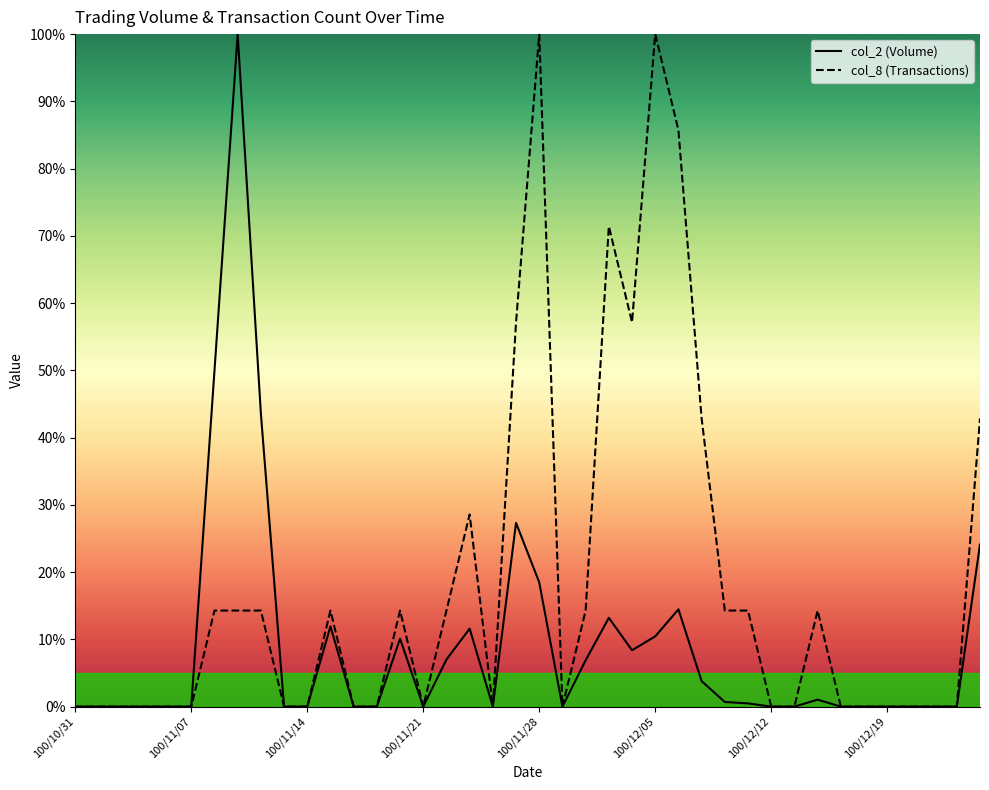

List the series in order of their overall mean, highest first.

col_8 (Transactions), col_2 (Volume)